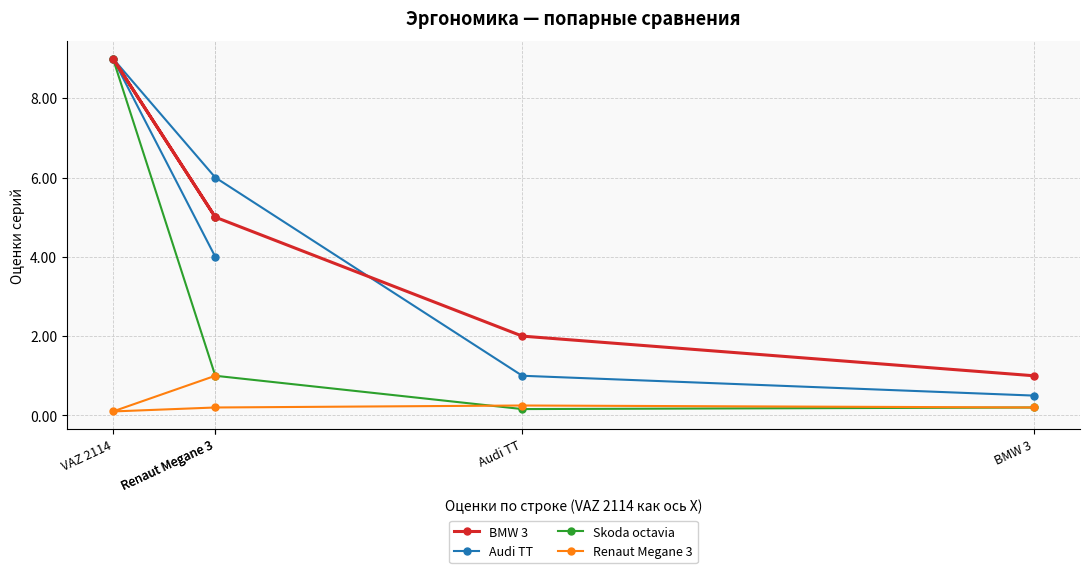

What is the spread (max minus min) of values at Renaut Megane 3?

5.8